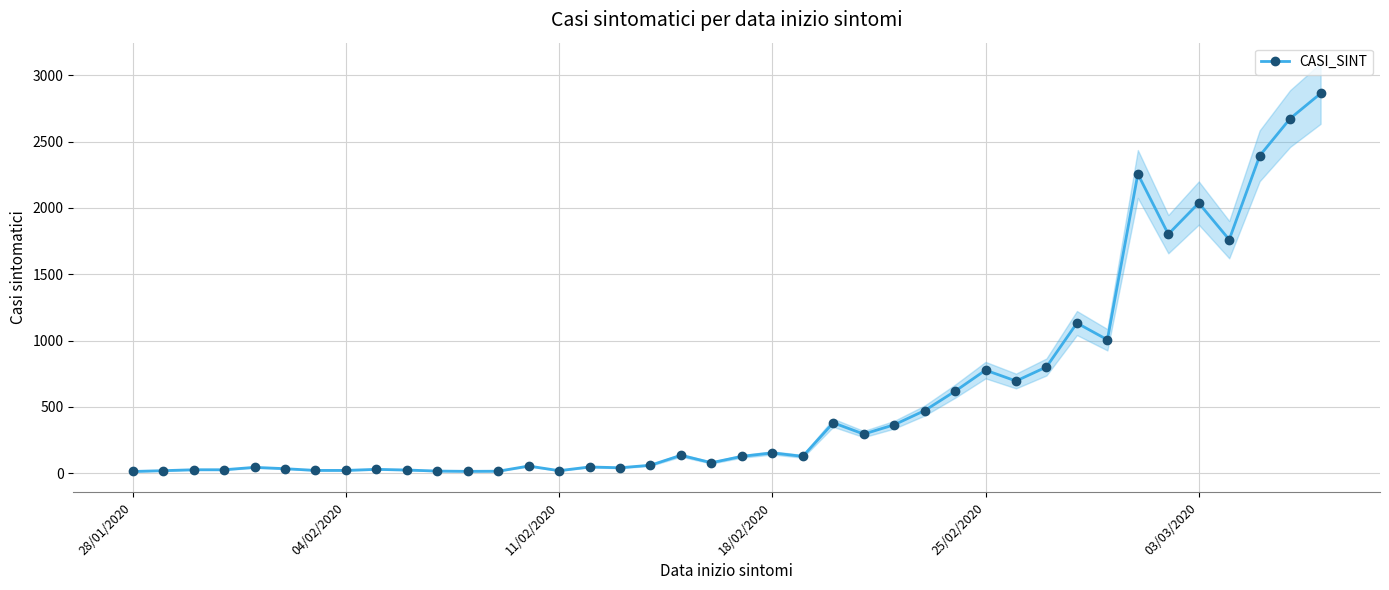

What is the highest value of the CASI_SINT series?

2863